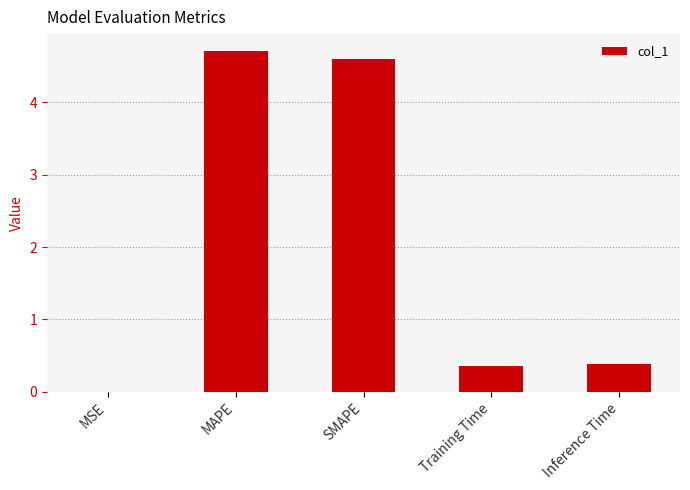

What is the change in value from MAPE to Training Time?

-4.4